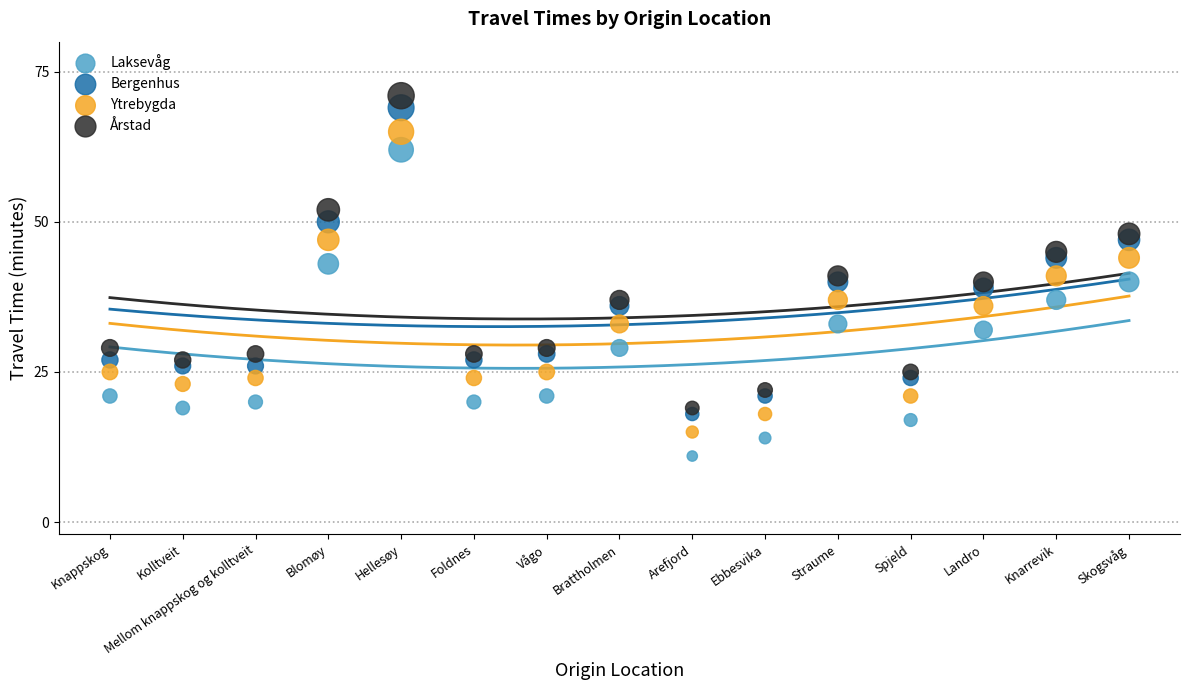

Which series contains the lowest Y value?

Laksevåg